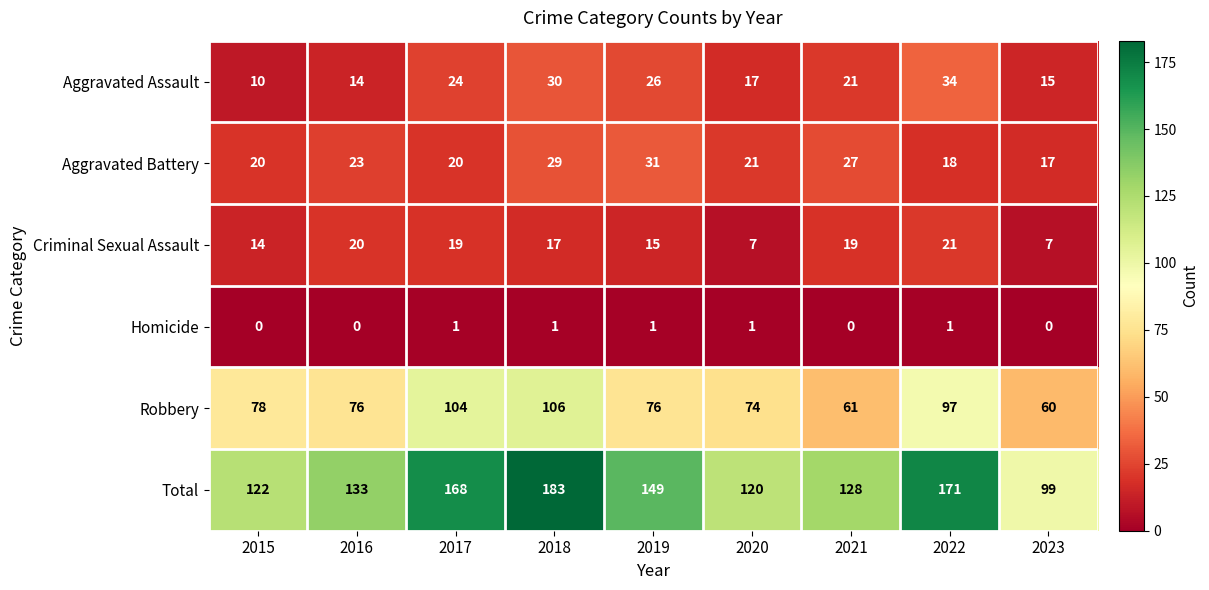

The Criminal Sexual Assault series shows 30 at 2021. True or false?

False